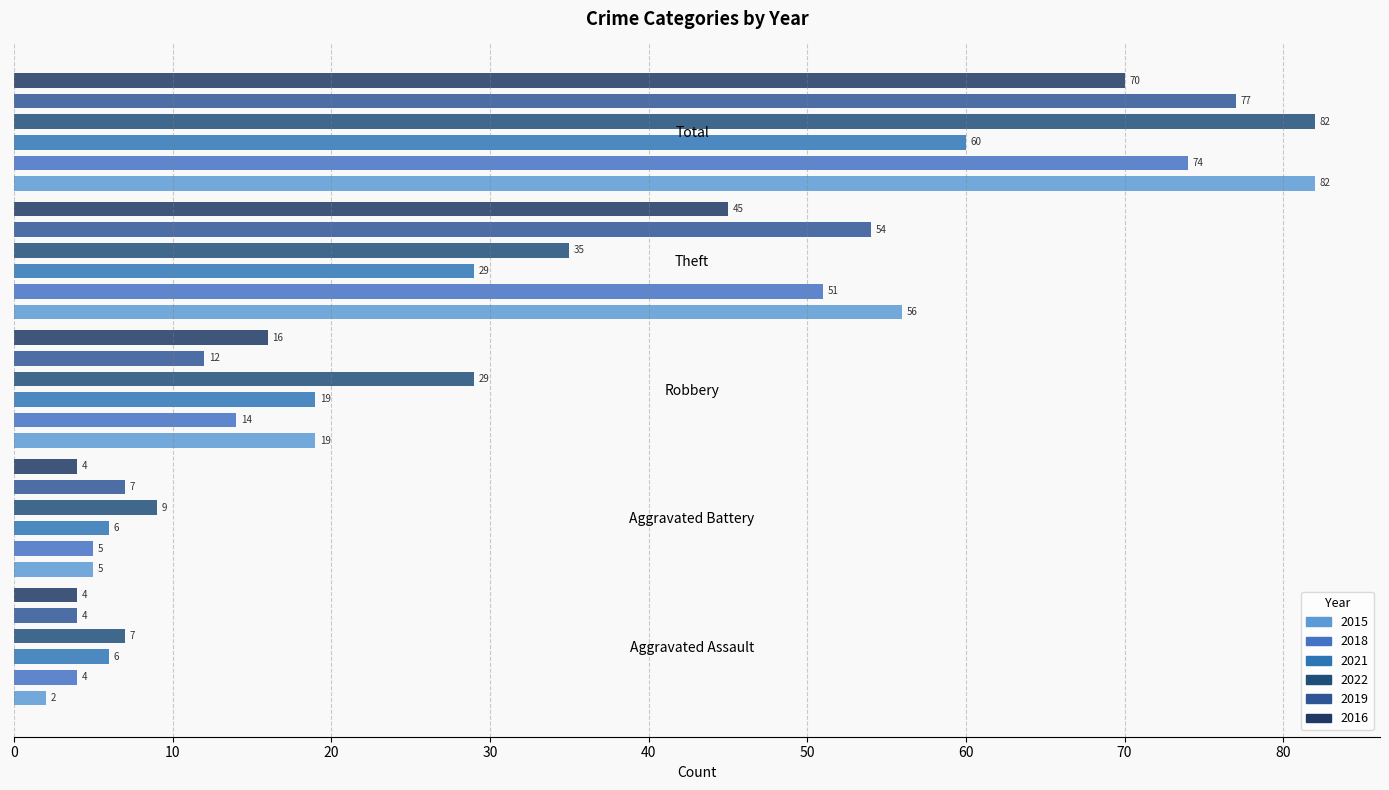

Reading left to right, what are all the values shown in this chart?

2015: 2	5	19	56	82
2018: 4	5	14	51	74
2021: 6	6	19	29	60
2022: 7	9	29	35	82
2019: 4	7	12	54	77
2016: 4	4	16	45	70